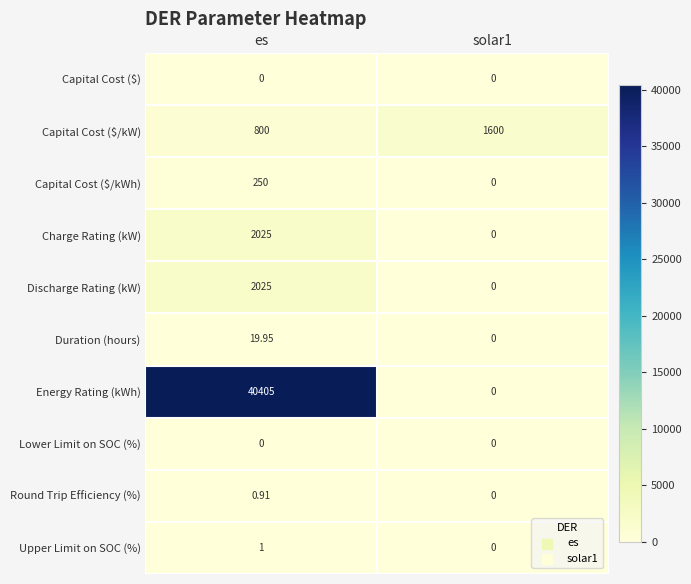

At which label does Charge Rating (kW) reach its peak?

es